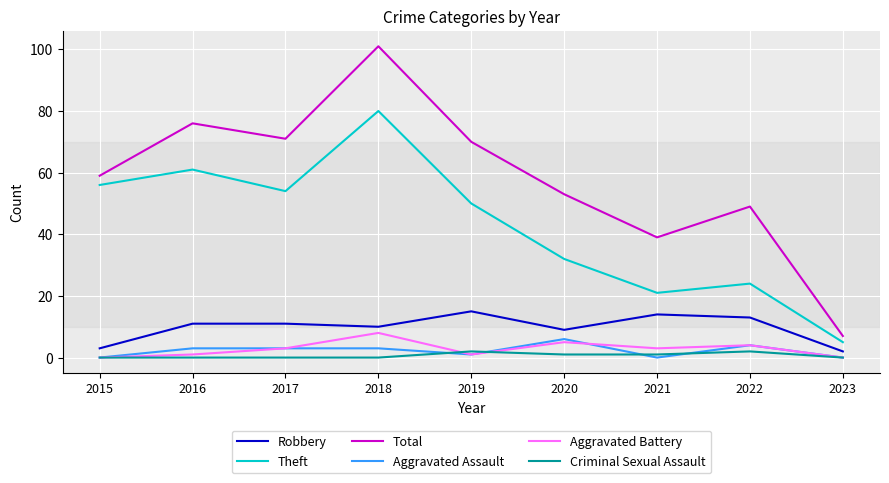

Is the value of Aggravated Assault at 2017 greater than the value of Total at 2022?

No